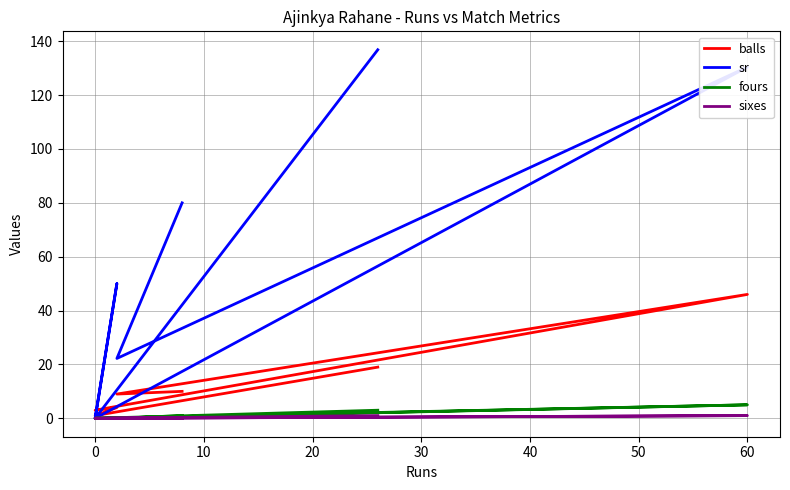

What is the maximum value for sixes?

1.0